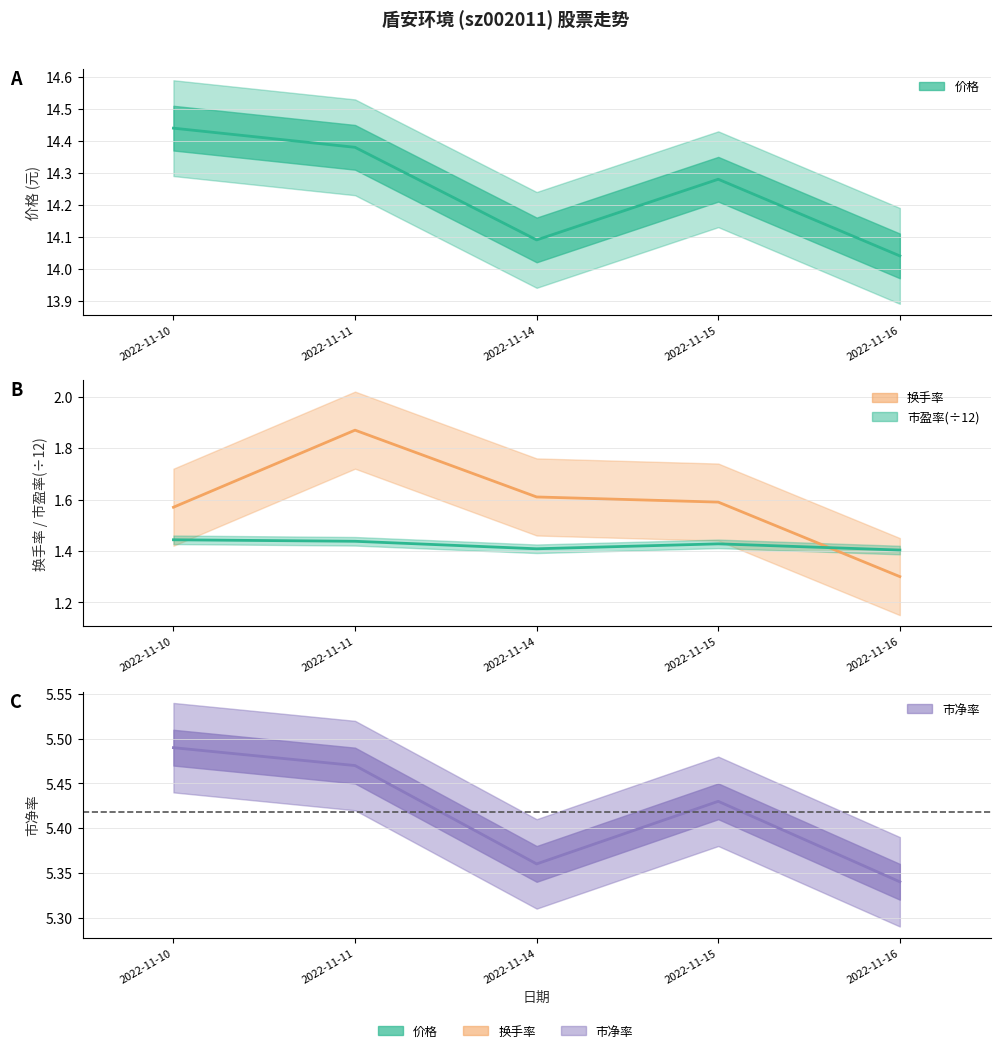

At which label is 市净率 closest to 5?

2022-11-16